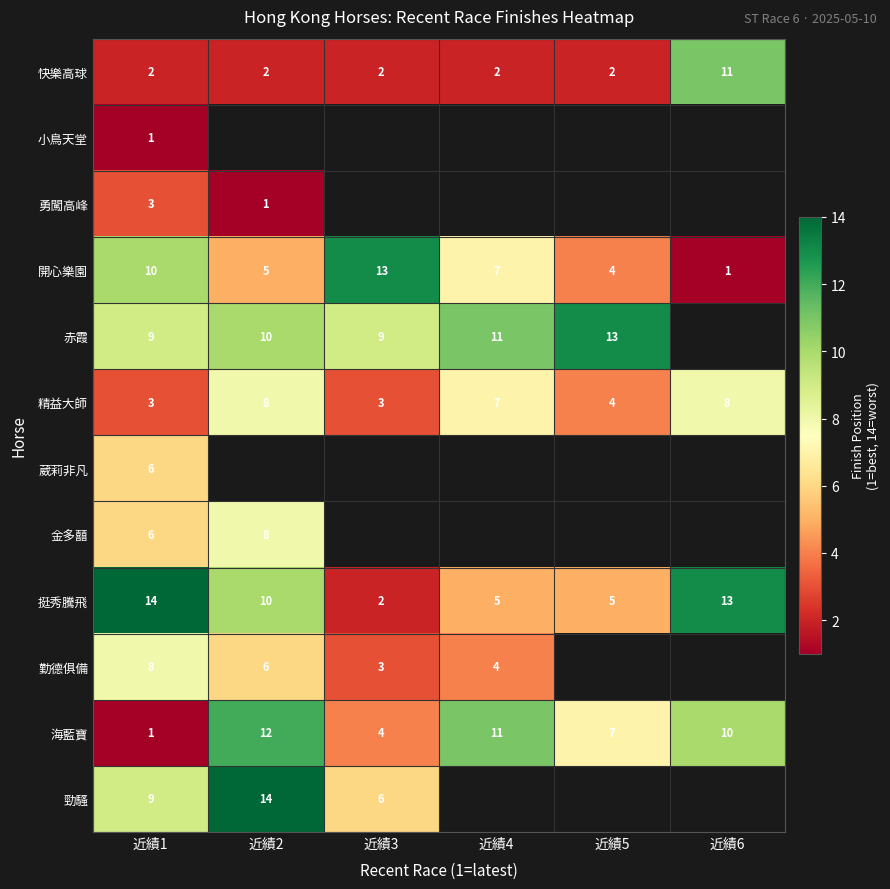

What is the spread (max minus min) of values at 近績2?

13.0